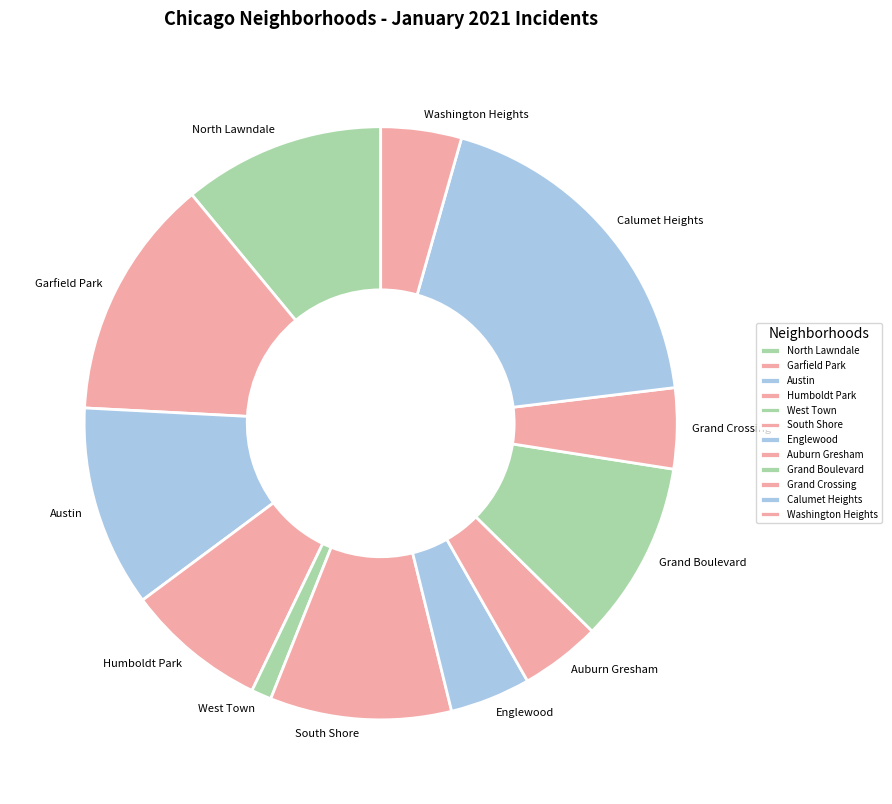

Count the number of slices in the pie.

12